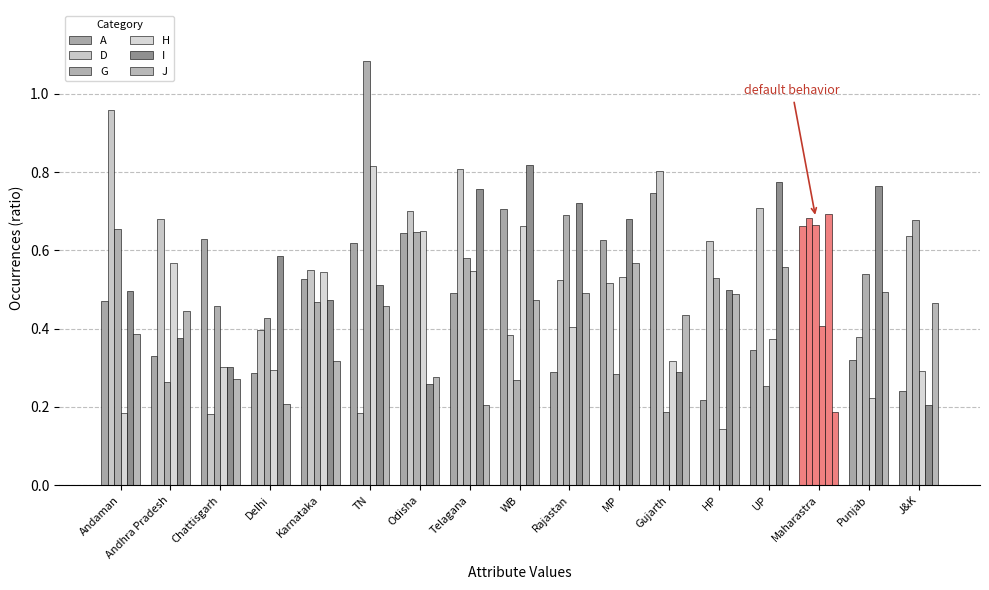

Are the bars horizontal?

No